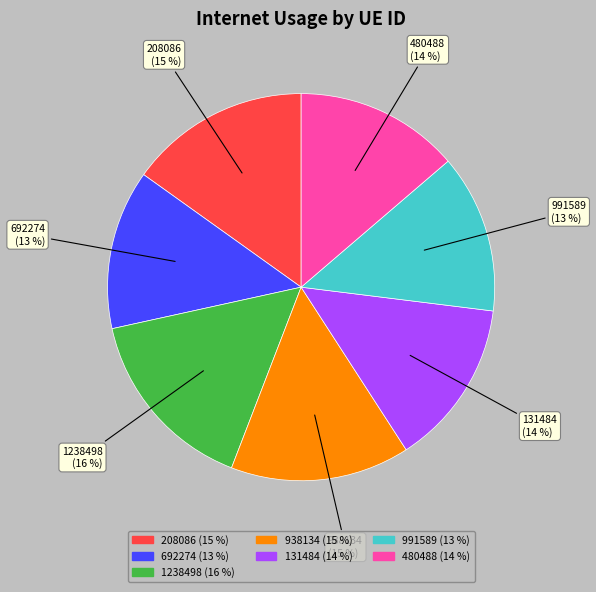

What is the largest slice in the pie chart?

1238498